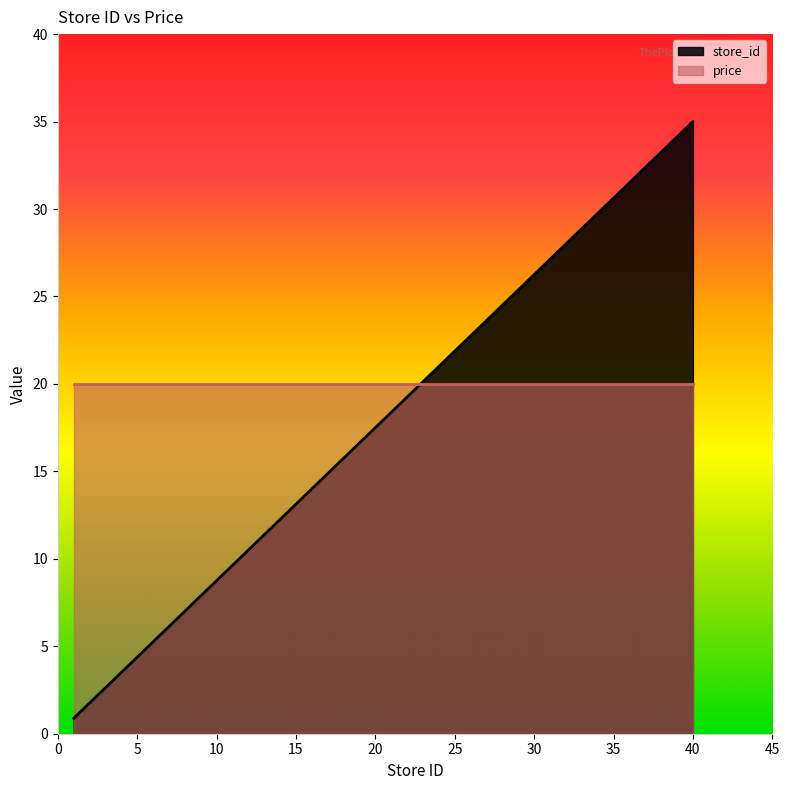

What is the difference between the values at 19 and 25?

5.2